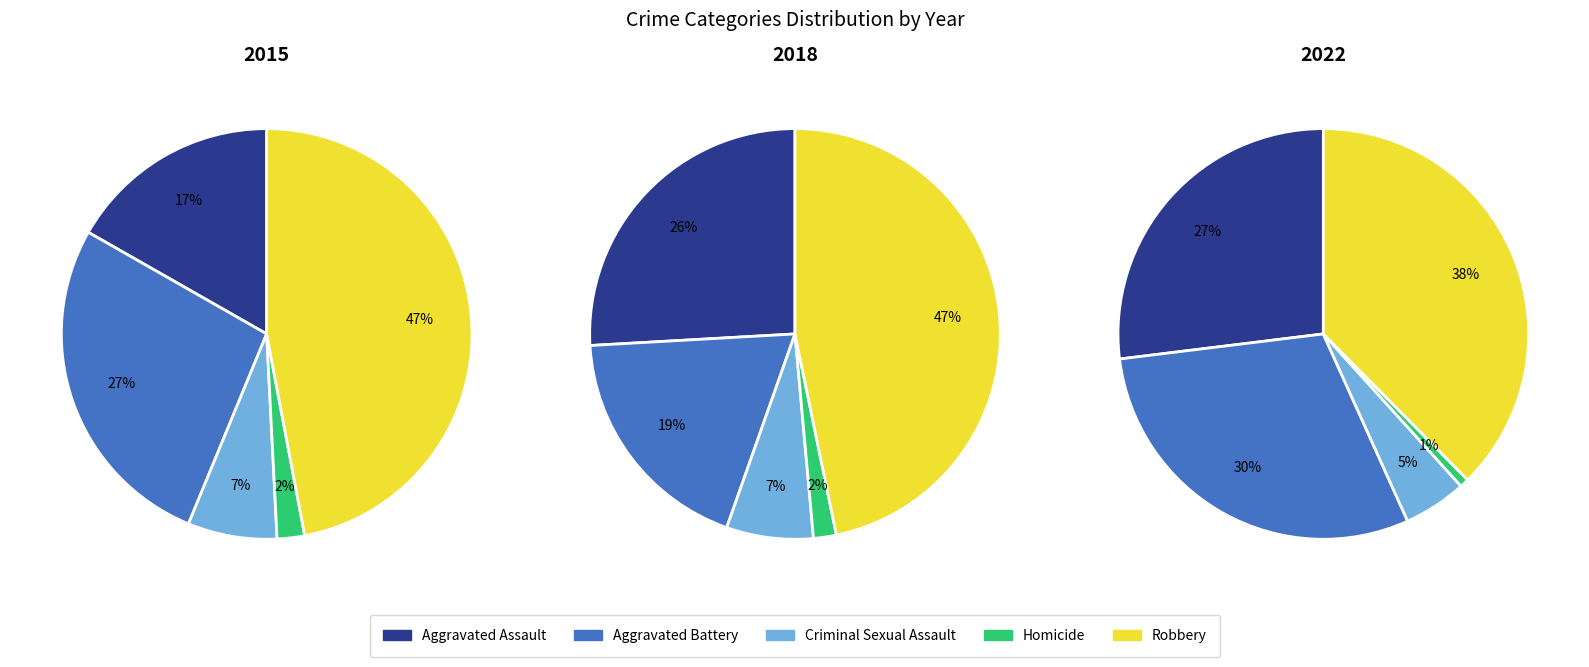

Is there a majority slice in this chart?

No